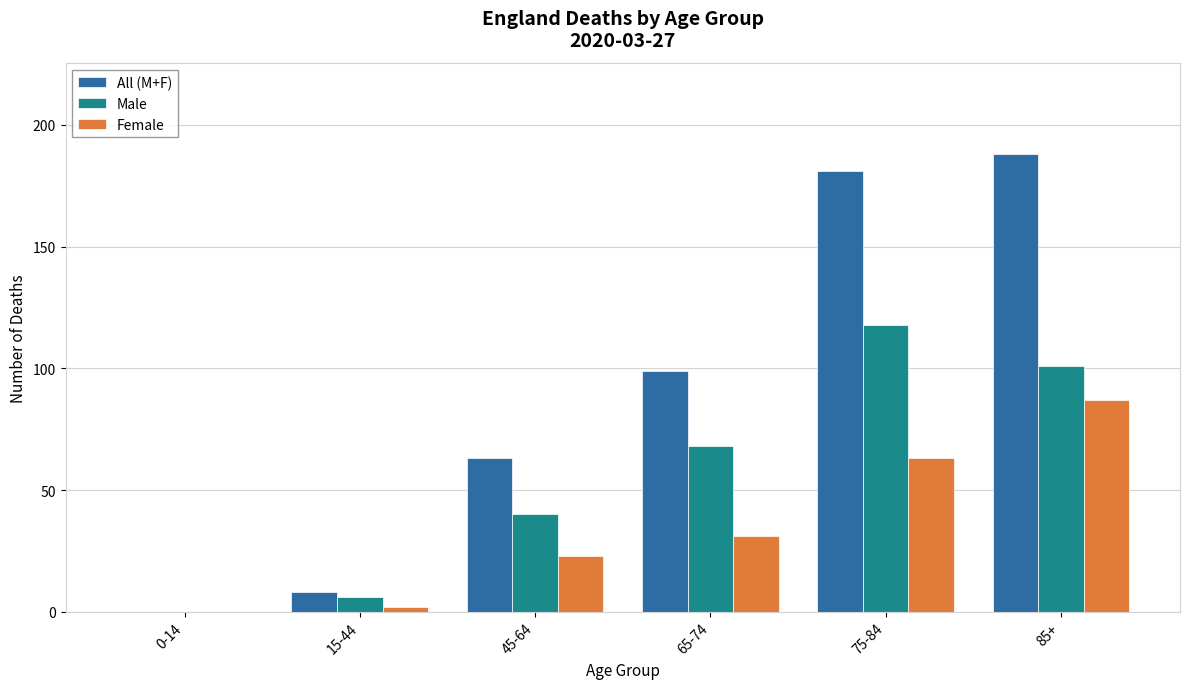

What is the spread (max minus min) of values at 45-64?

40